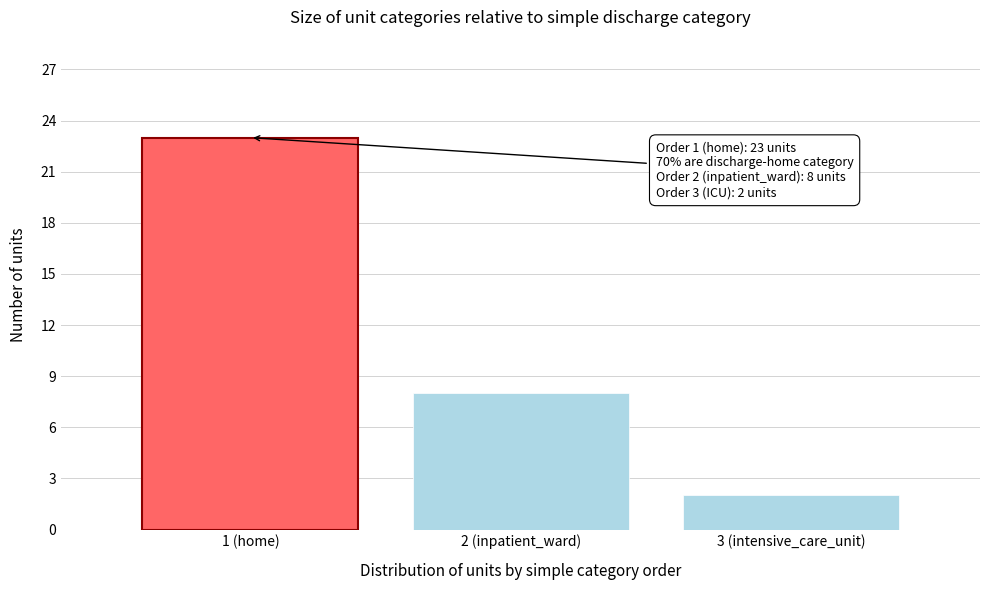

Reading left to right, transcribe all the data shown in this chart.

1 (home)=23	2 (inpatient_ward)=8	3 (intensive_care_unit)=2